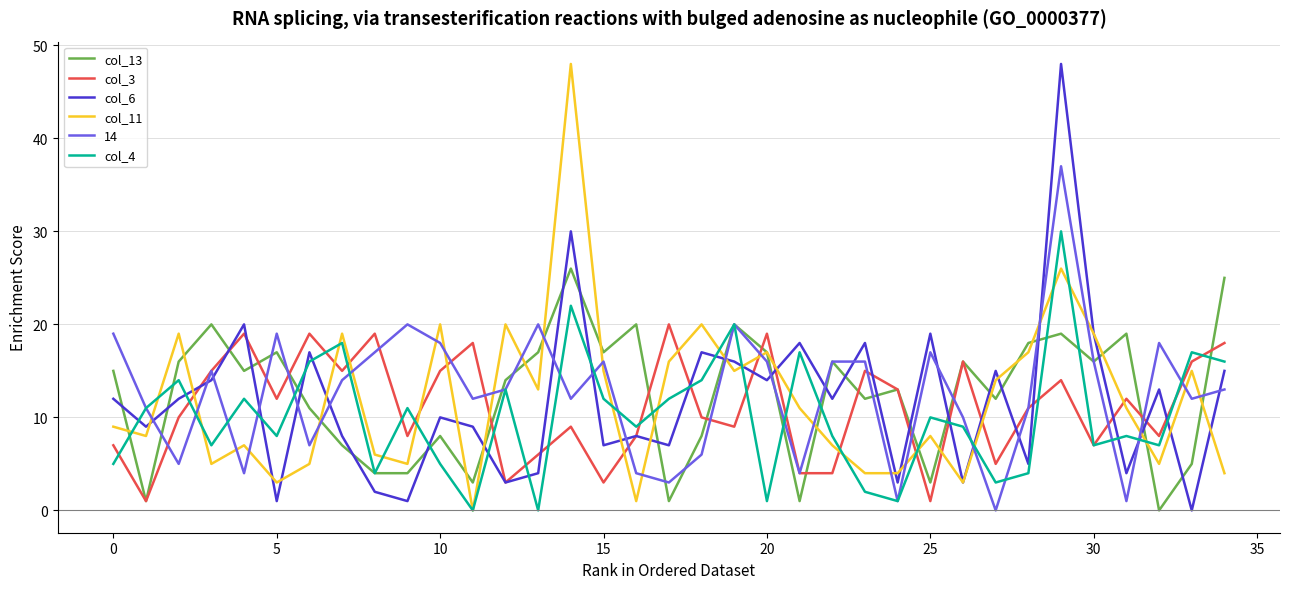

True or false: col_11 has more than 1 interior local peaks.

True